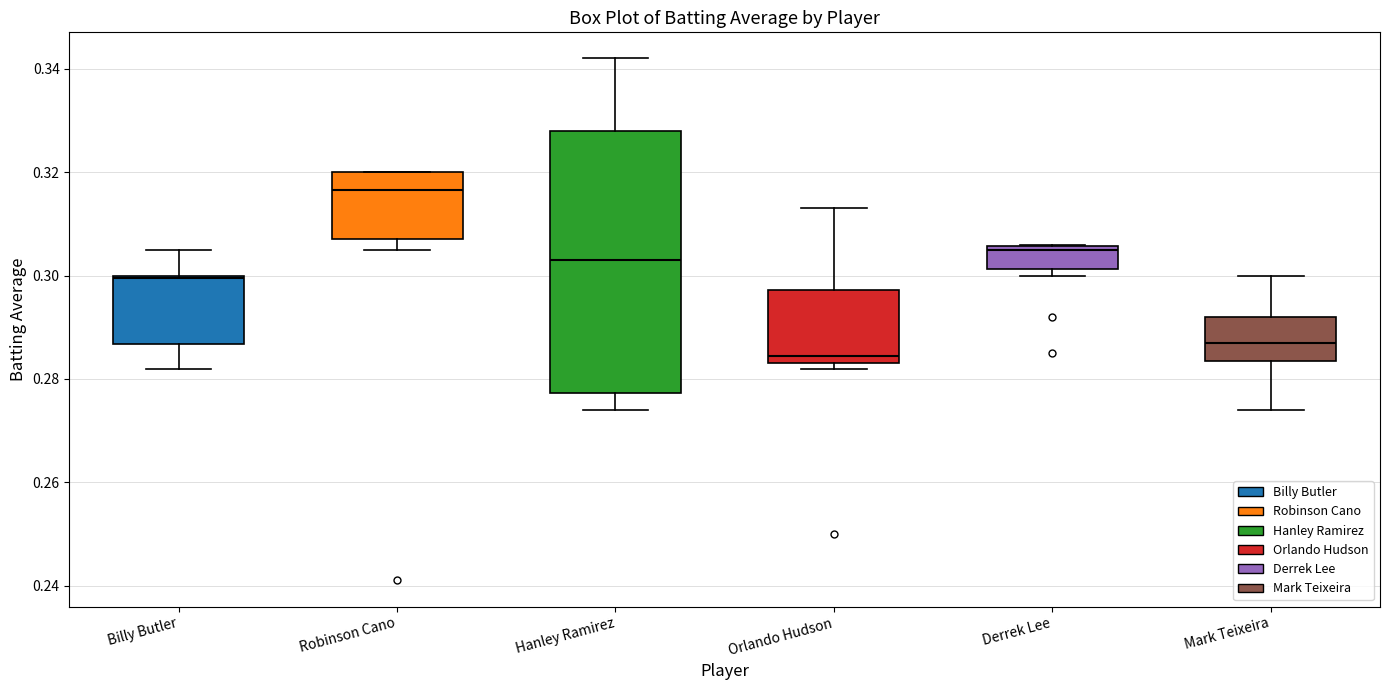

Reading left to right, read every box against the y-axis: the position of its median line, the range the box covers, and the ends of its whiskers. The values are not printed on the chart, so give them approximately, as read against the axis.

Billy Butler: median 0.300, box 0.286 to 0.300, whiskers 0.282 to 0.306
Robinson Cano: median 0.316, box 0.308 to 0.320, whiskers 0.306 to 0.320
Hanley Ramirez: median 0.304, box 0.278 to 0.328, whiskers 0.274 to 0.342
Orlando Hudson: median 0.284 (just above the box's lower edge), box 0.284 to 0.298, whiskers 0.282 to 0.314
Derrek Lee: median 0.306 (just below the box's upper edge), box 0.302 to 0.306, whiskers 0.300 to 0.306
Mark Teixeira: median 0.288, box 0.284 to 0.292, whiskers 0.274 to 0.300